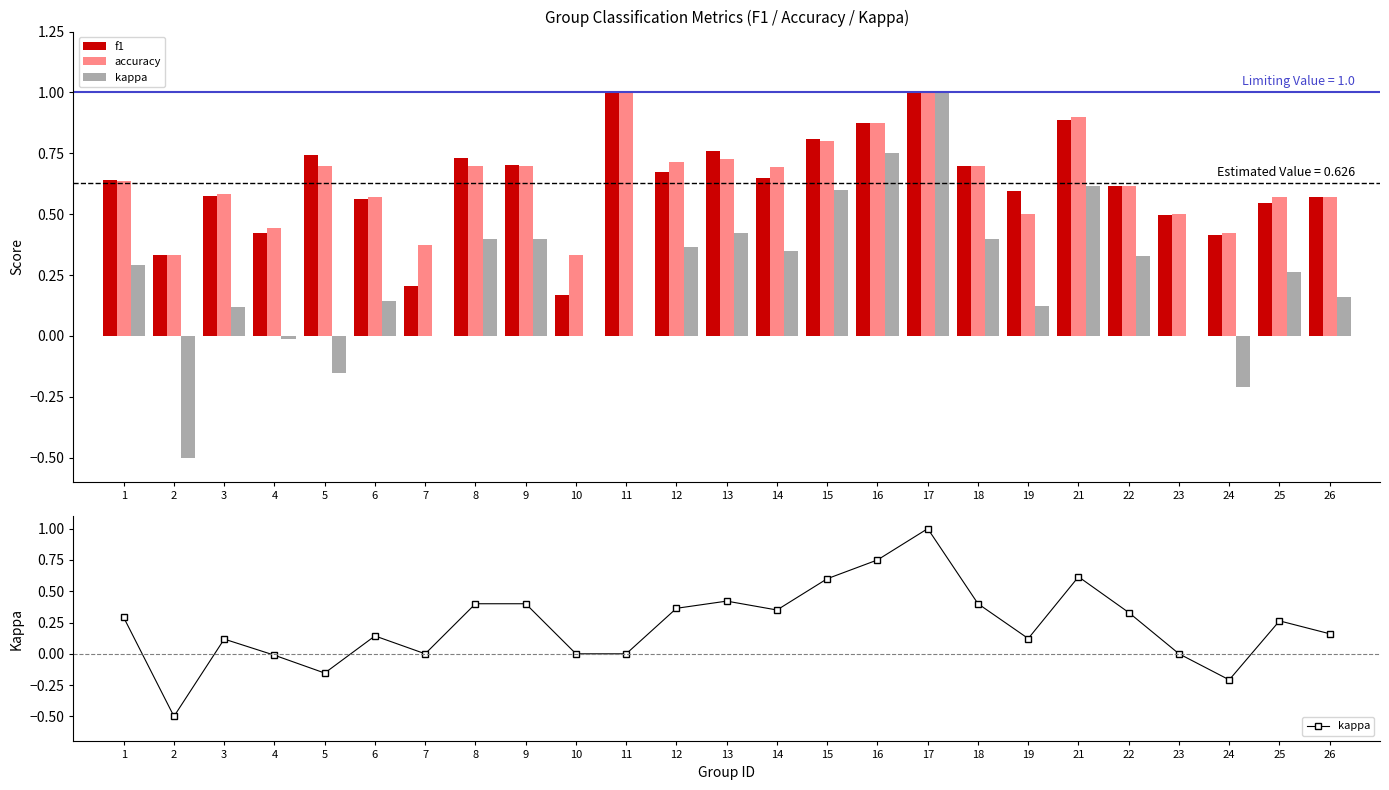

What is the difference between the f1 values at 22 and 17?

0.4